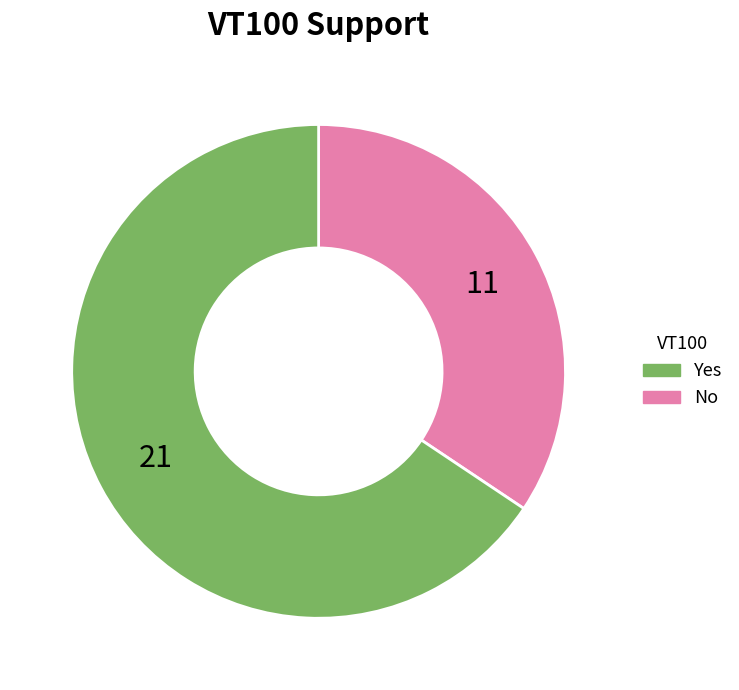

Is there a majority slice in this chart?

Yes